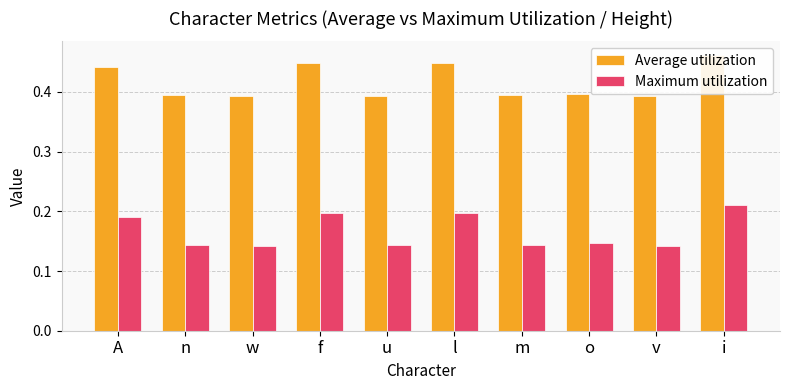

How many series are shown in this chart?

2